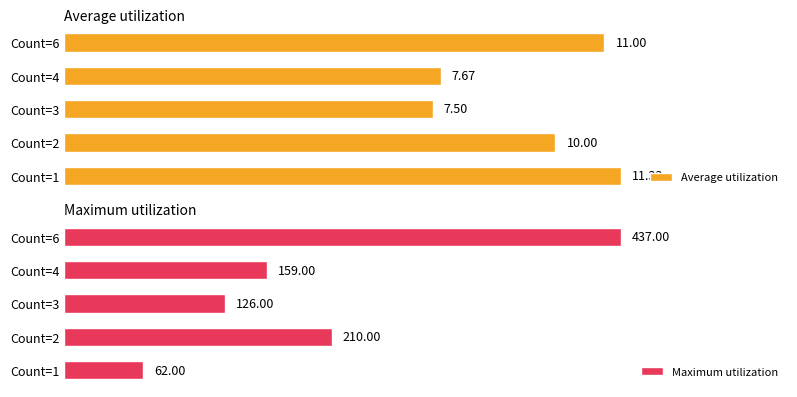

What are all the series names shown in the legend?

Average utilization, Maximum utilization